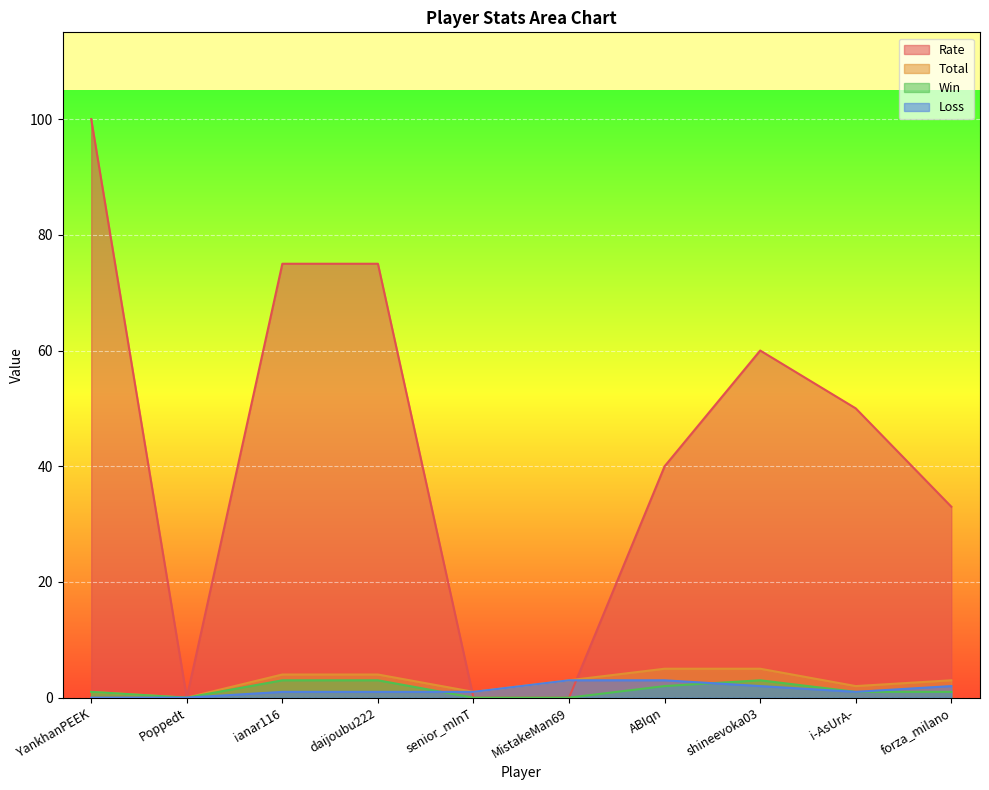

True or false: Win and Rate intersect in this chart.

False